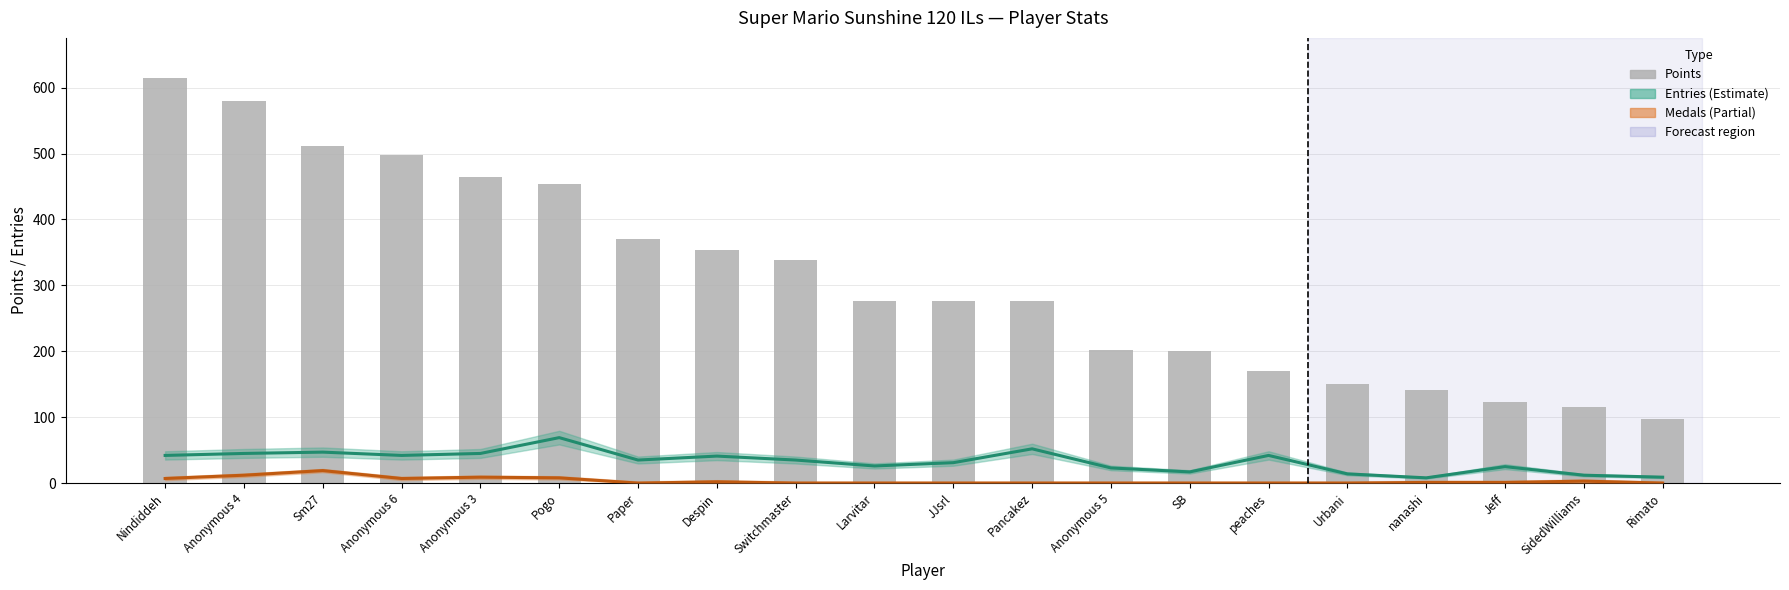

How many values in the Medals series are below 1?

10